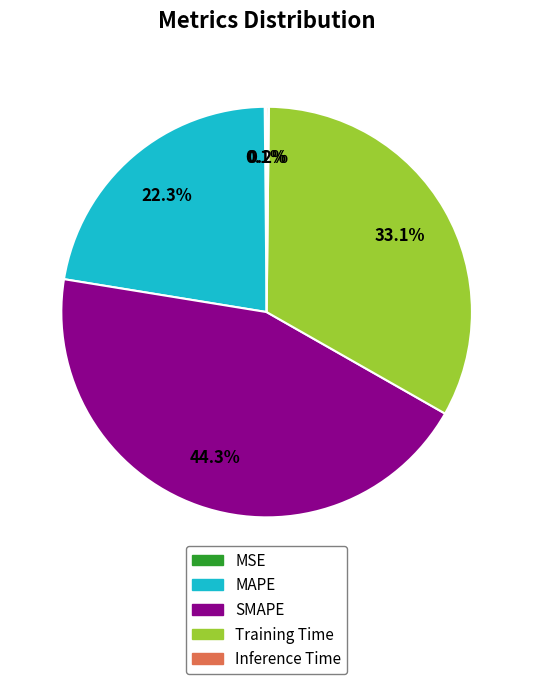

Is there any slice that represents more than half of the pie?

No